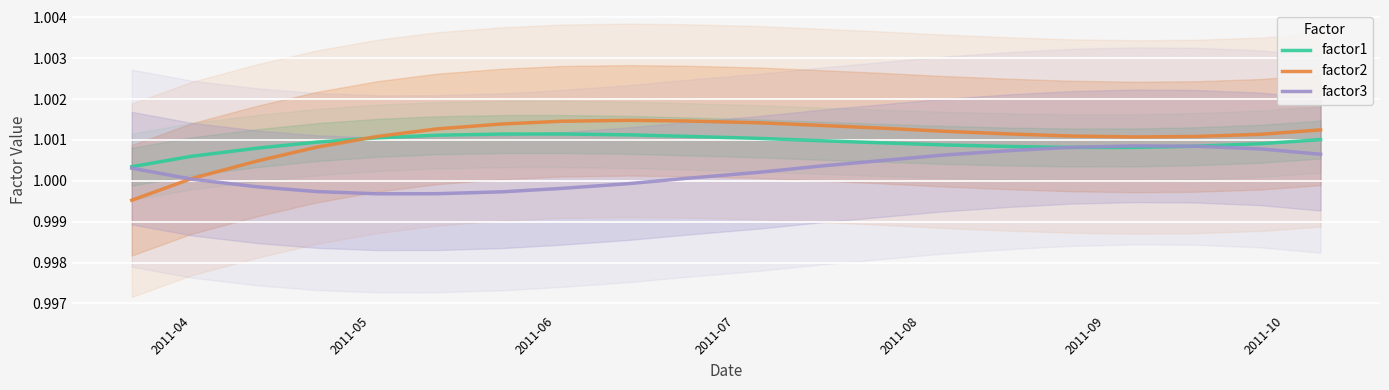

What is the sum of all factor3 values?

20.0